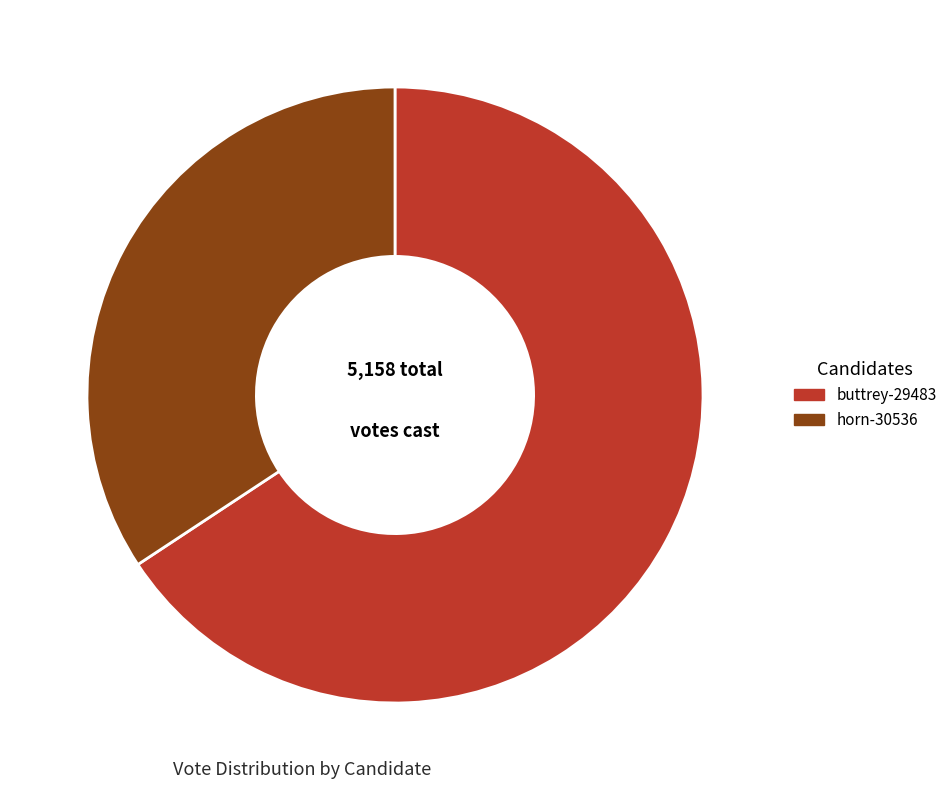

Is buttrey-29483 the majority of the pie?

Yes